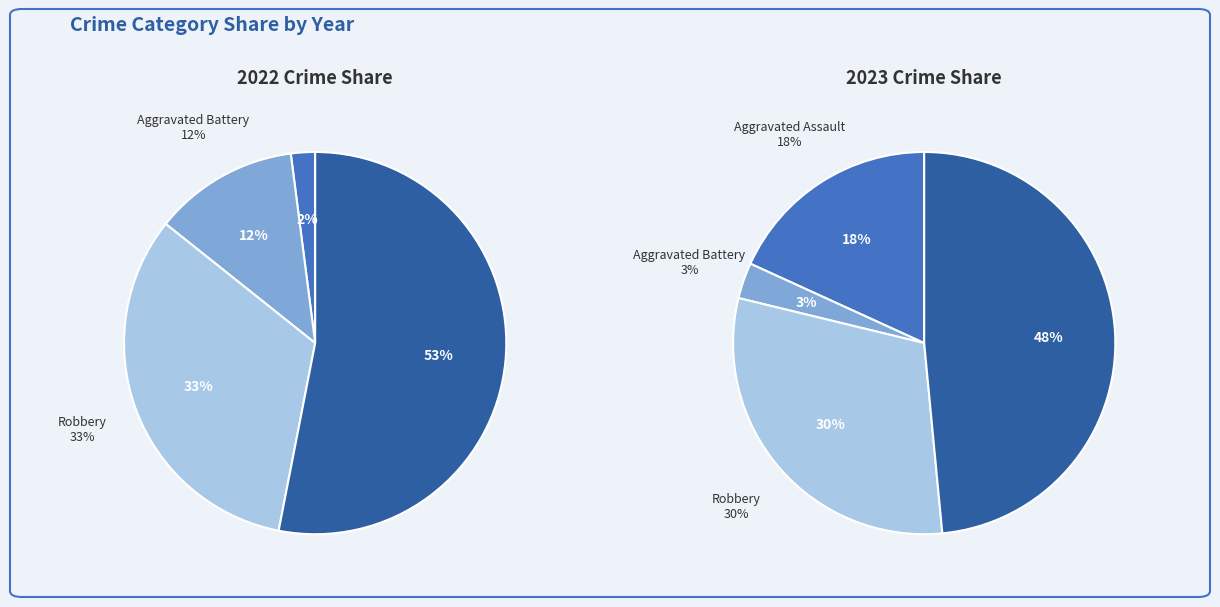

What portion of the pie excludes 2?

67.3%